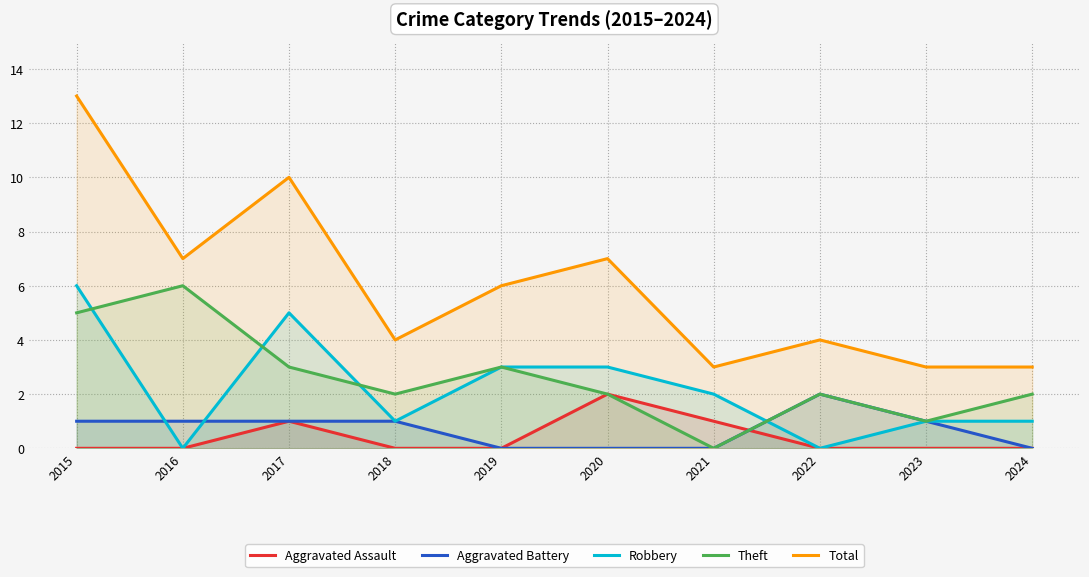

At which label is Aggravated Assault closest to 1?

2017